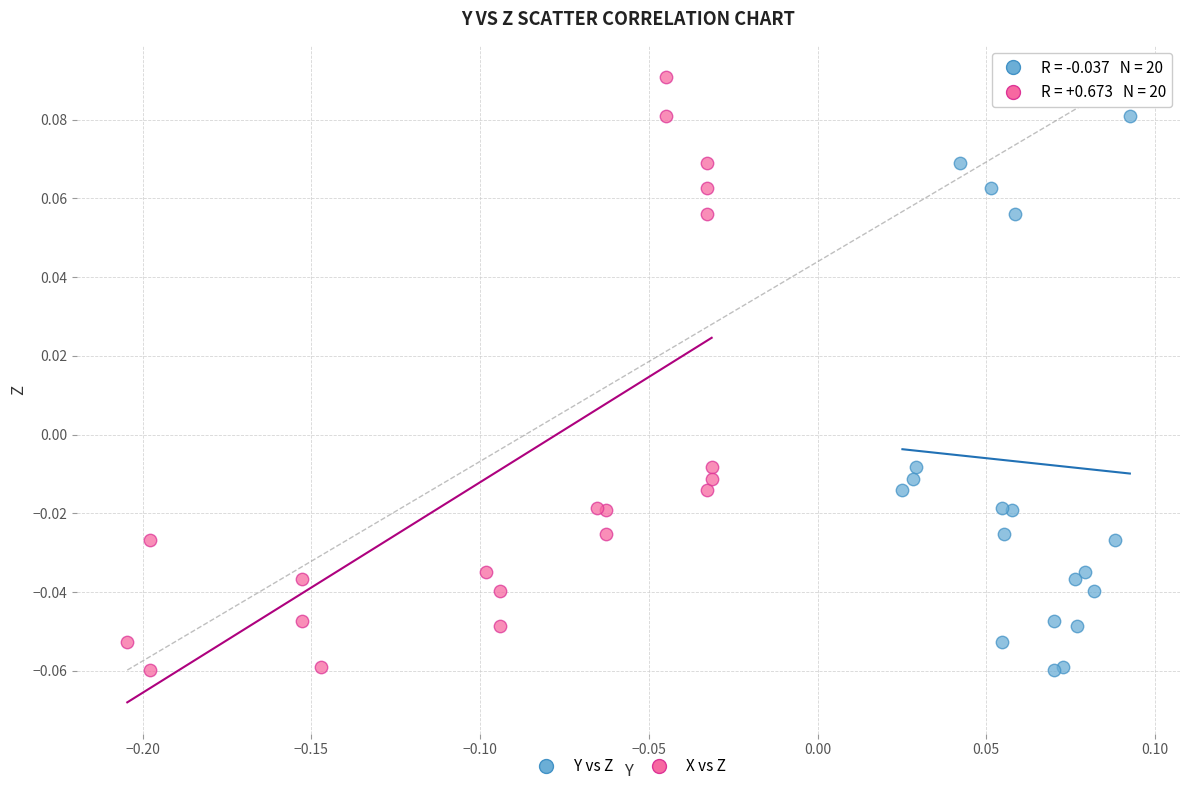

What are all the series names shown in the legend?

Y vs Z, X vs Z